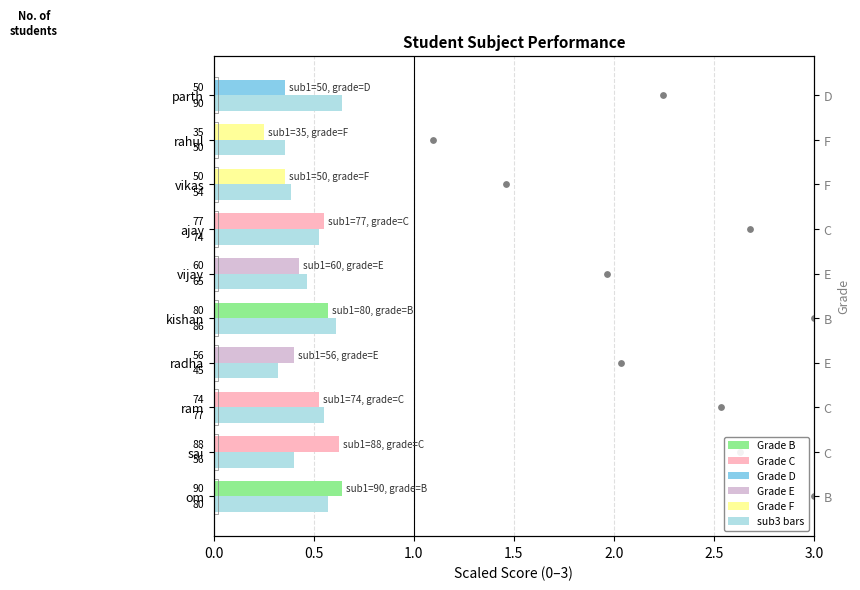

Which series has the largest Y range (max minus min)?

sub1